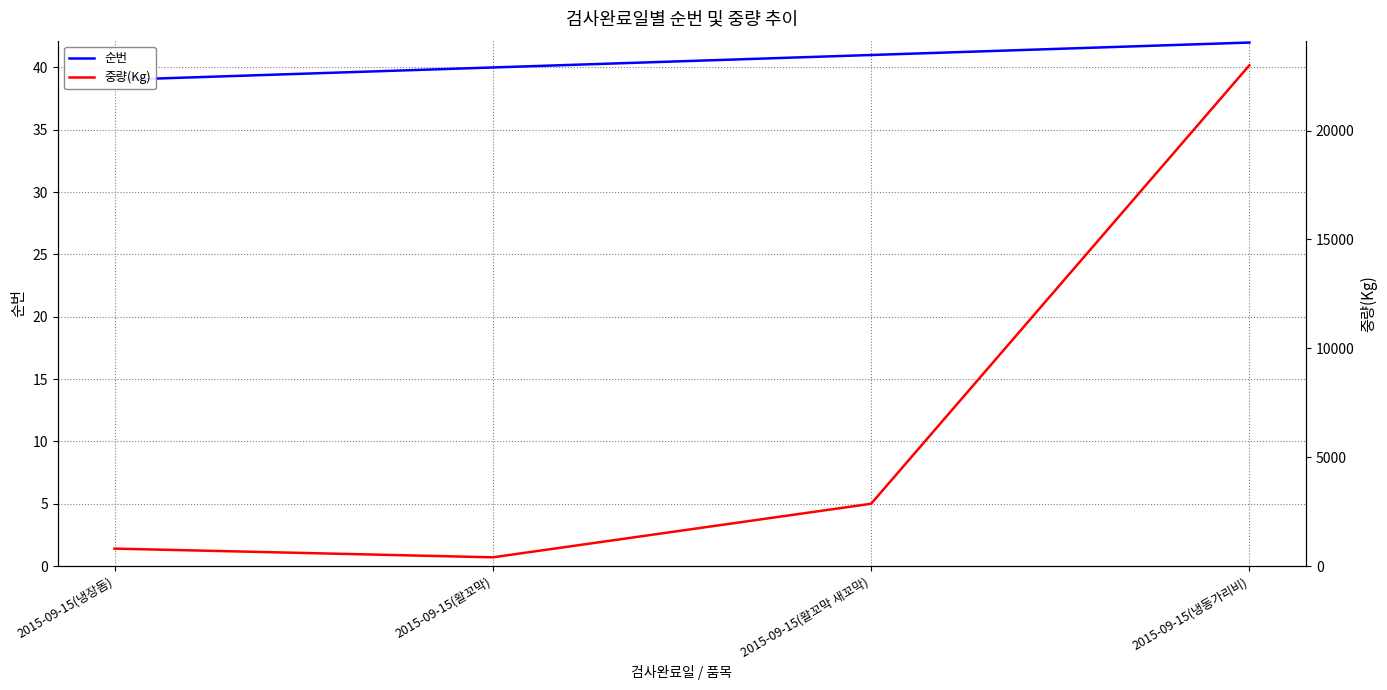

Between 2015-09-15(냉동가리비) and 2015-09-15(활꼬막 새꼬막), which is larger?

2015-09-15(냉동가리비)